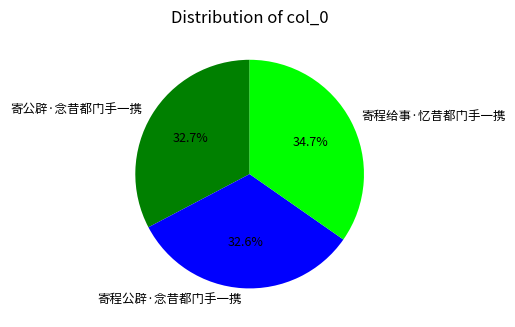

To the nearest percent, what portion does 寄程公辟·念昔都门手一携 represent?

33%